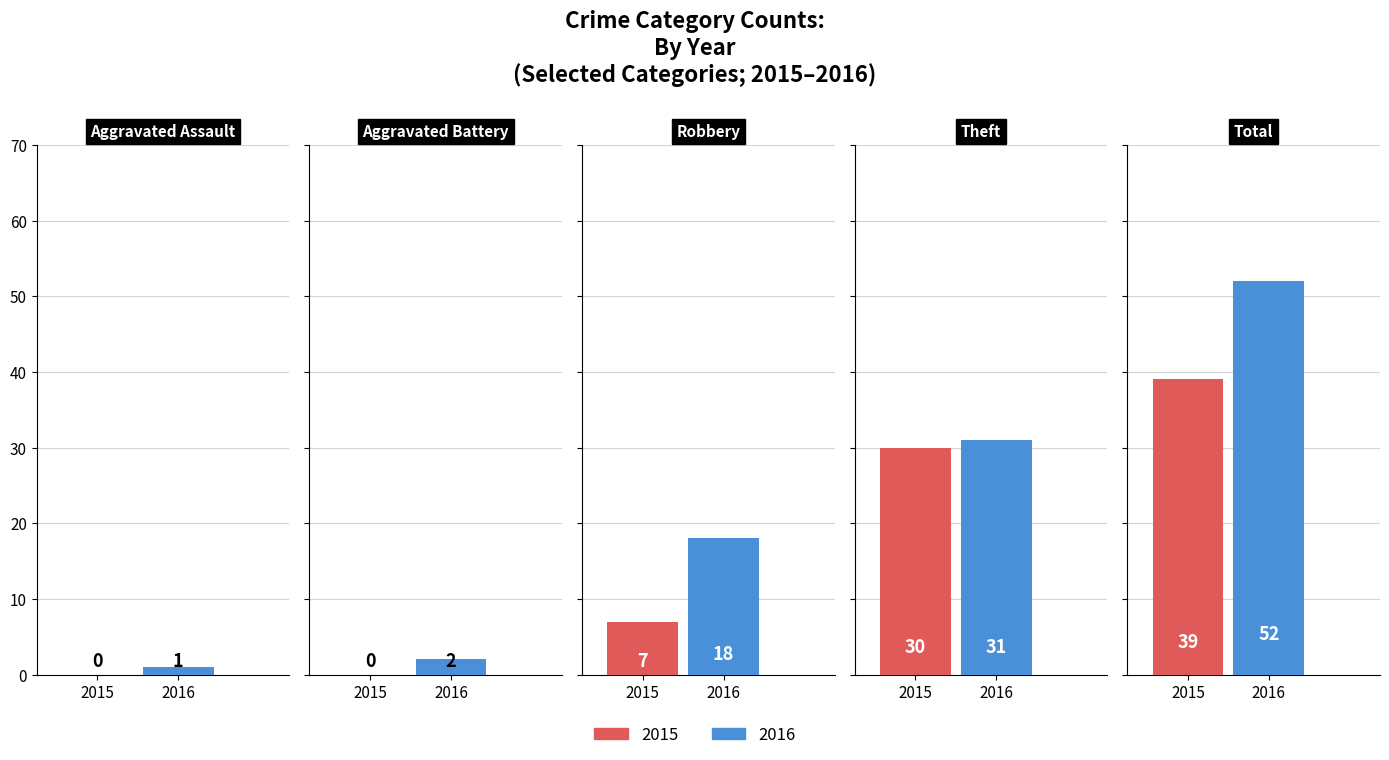

Reading left to right, transcribe all the data shown in this chart.

2015: 0	0	7	30	39
2016: 1	2	18	31	52